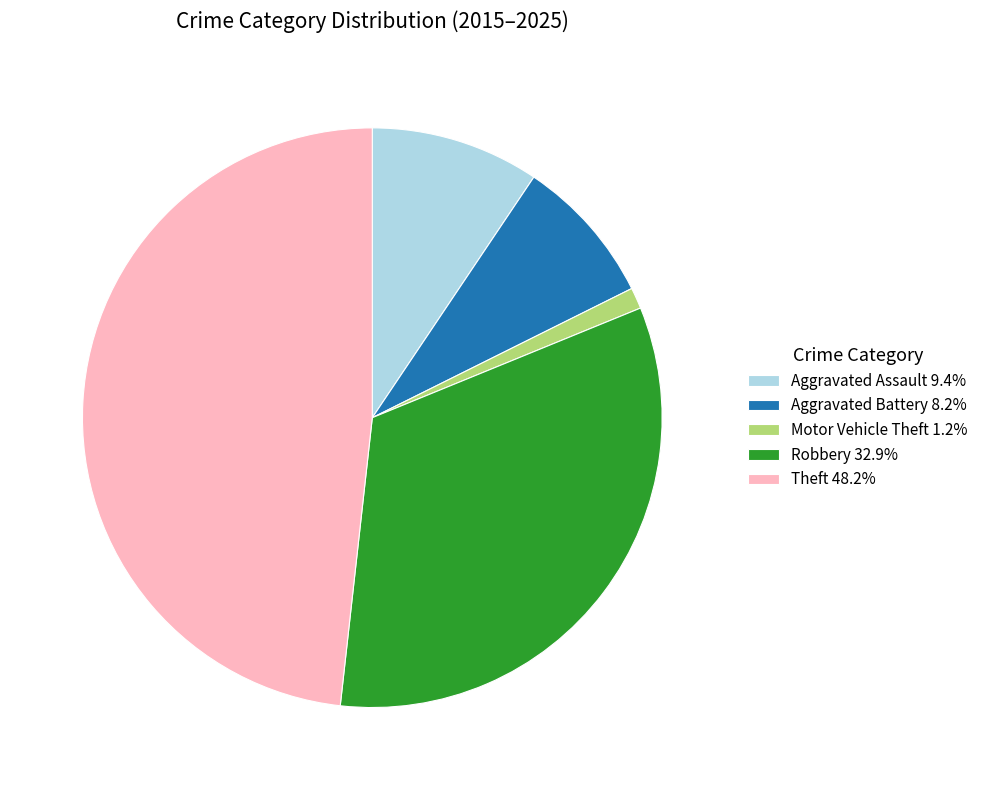

Is there a majority slice in this chart?

No